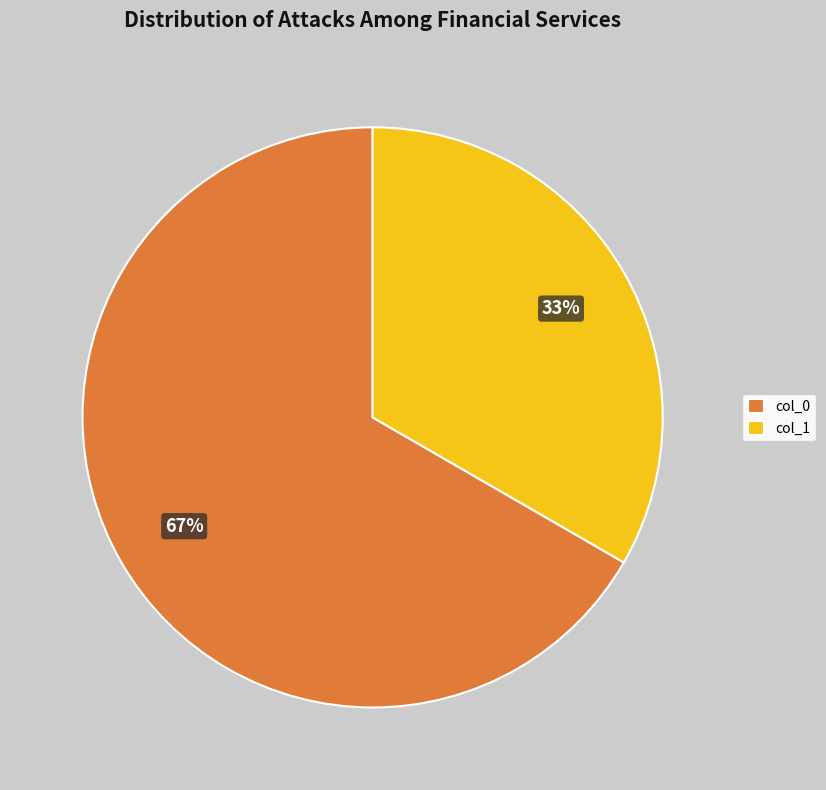

What is the smallest slice in the pie chart?

col_1